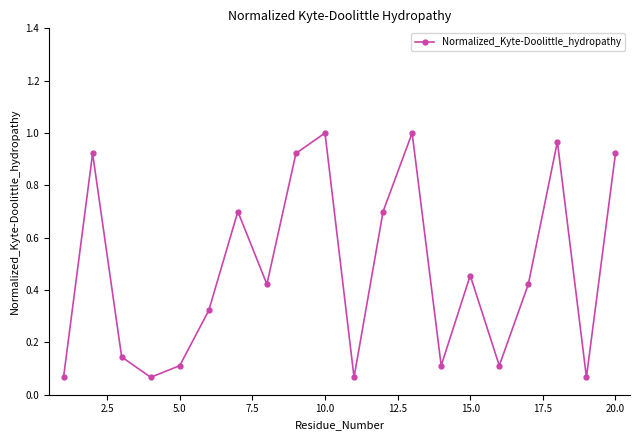

How many interior local peaks (higher than both neighbors) does the data have?

6